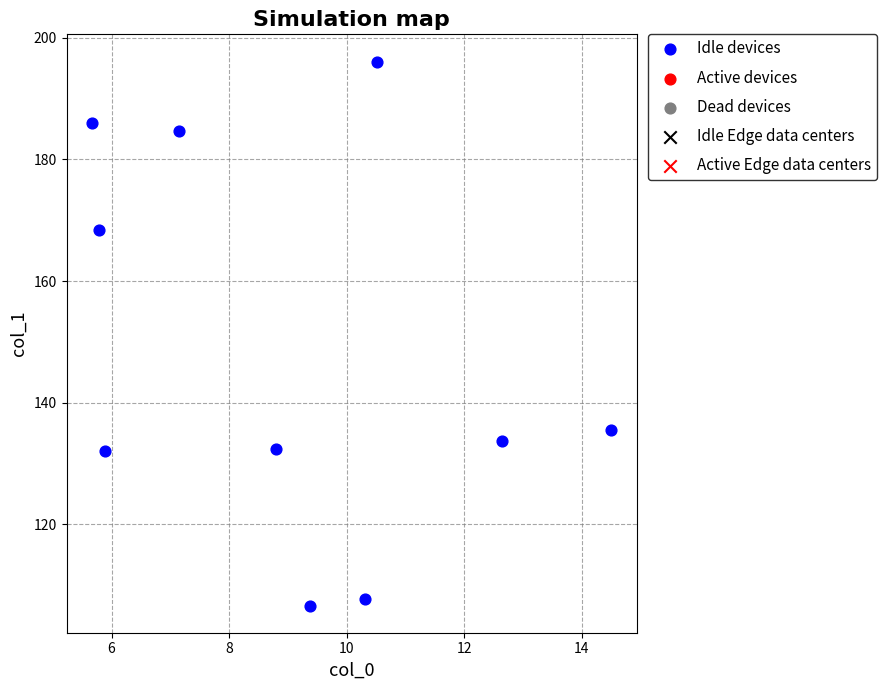

What Y value in the scatter plot is closest to 151?

135.4